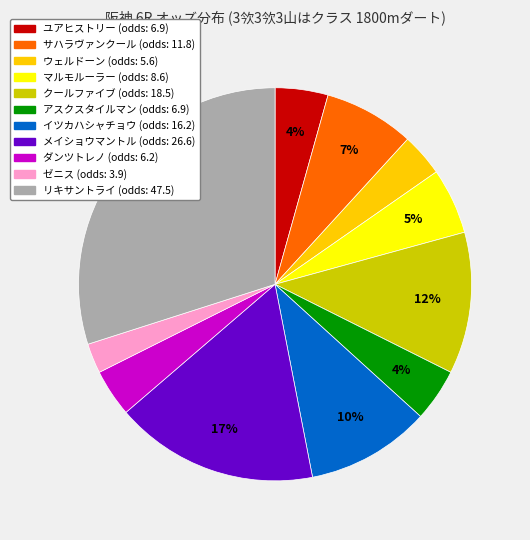

Combined, do クールファイブ and ゼニス account for over 50%?

No